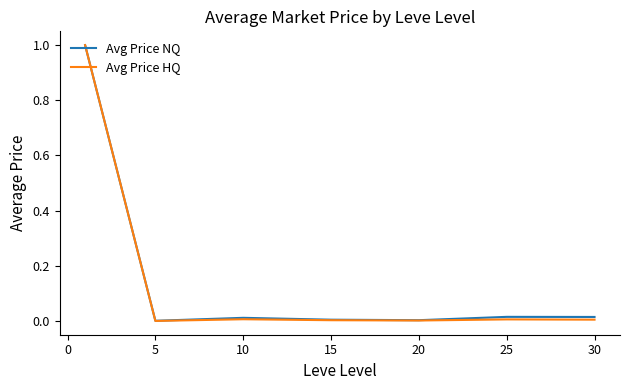

In Avg Price HQ, how many points are lower than both neighbors (excluding endpoints)?

2